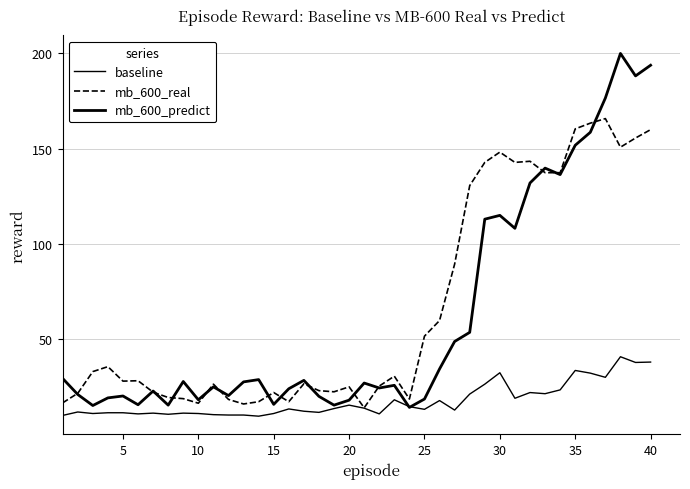

True or false: baseline and mb_600_real cross at least once.

False